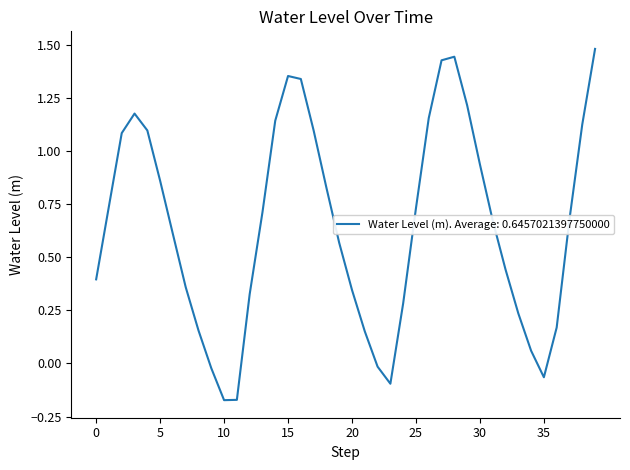

Is this an area chart (filled region under the line)?

No